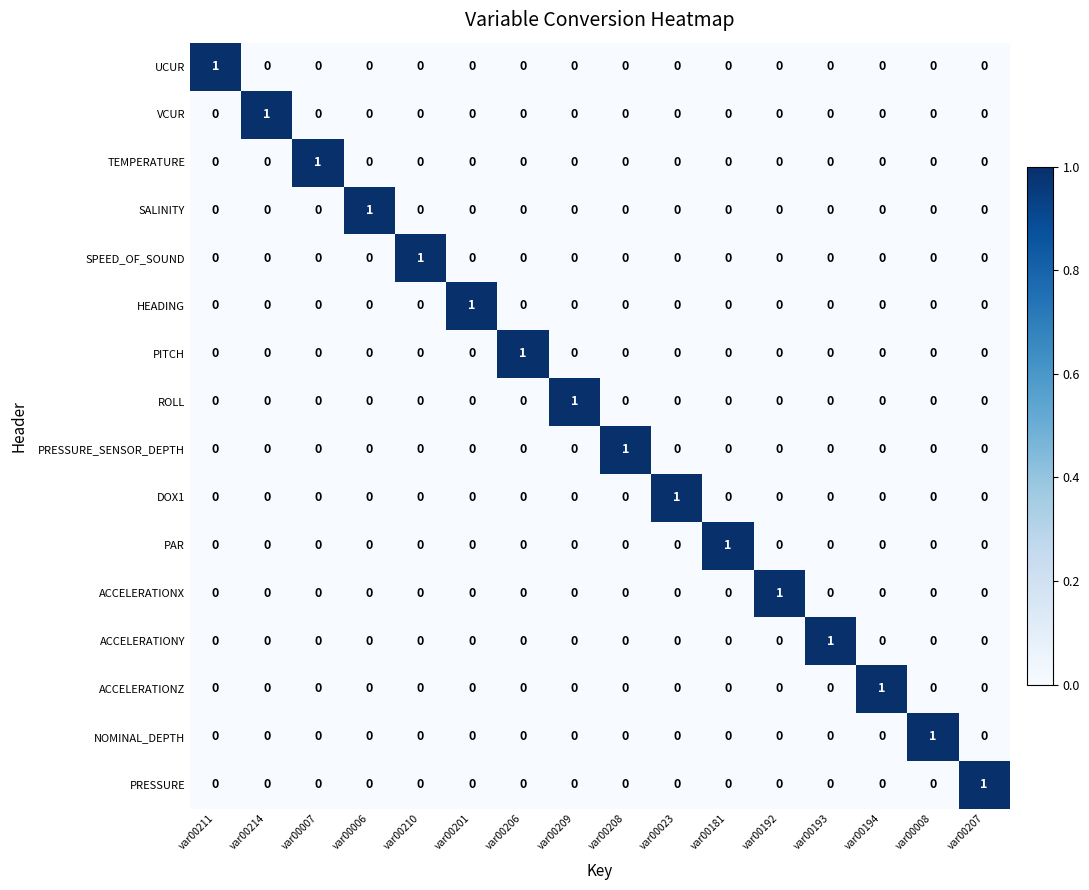

Is the value of SPEED_OF_SOUND at var00210 greater than the value of ACCELERATIONX at var00206?

Yes